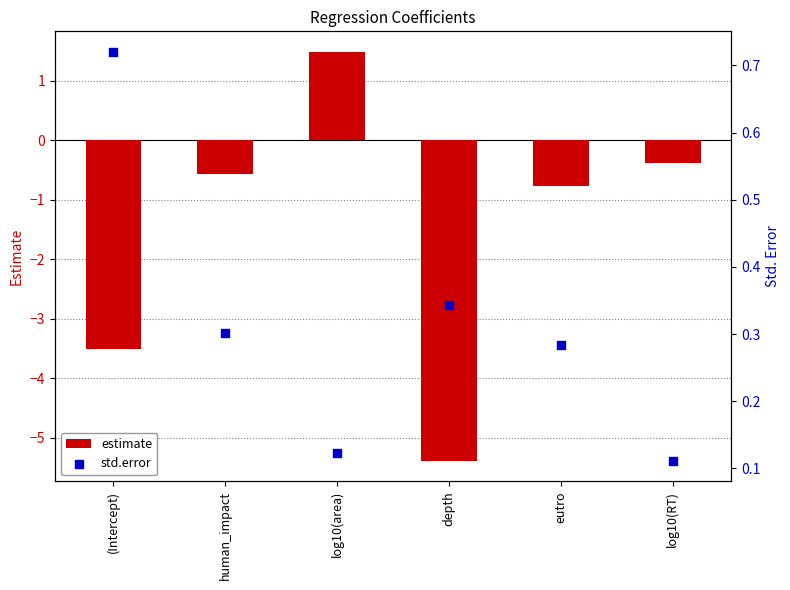

Is the value of estimate at human_impact greater than the value of std.error at eutro?

No